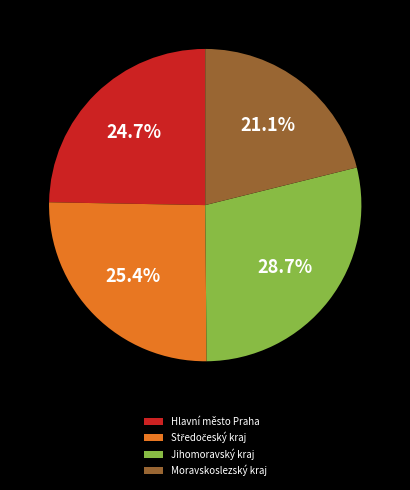

Does any single category account for the majority?

No